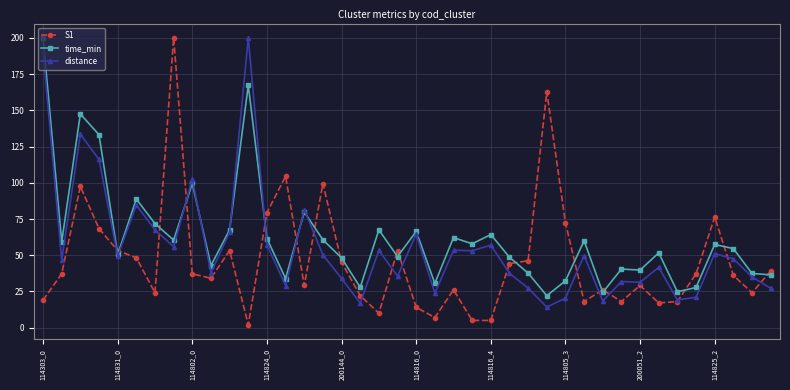

Which series has the widest spread of values?

S1